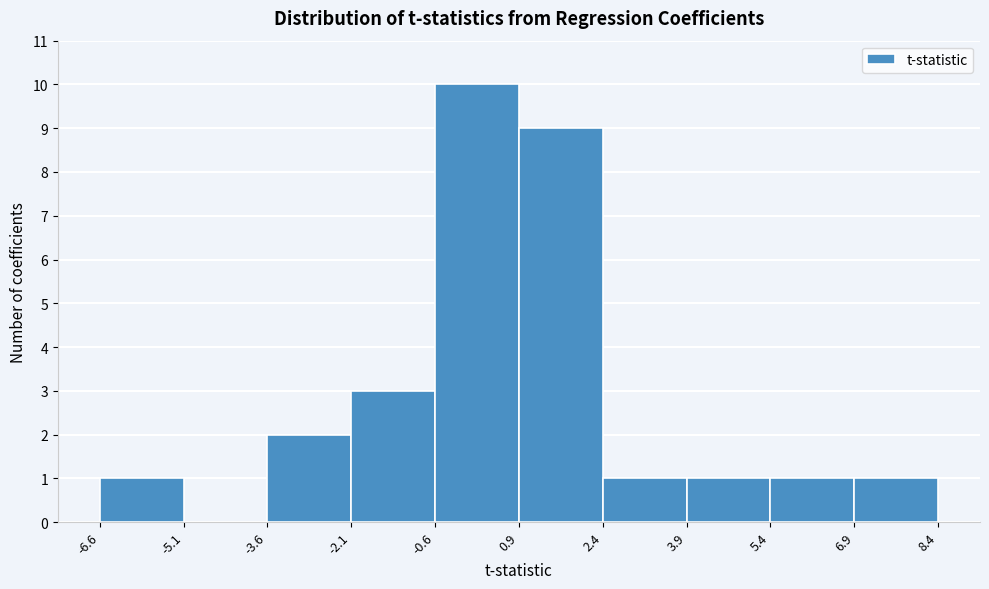

How tall is the bar that spans 0.9 to 2.4 on the x-axis? The values are not printed on the chart, so give them approximately, as read against the axis.

9